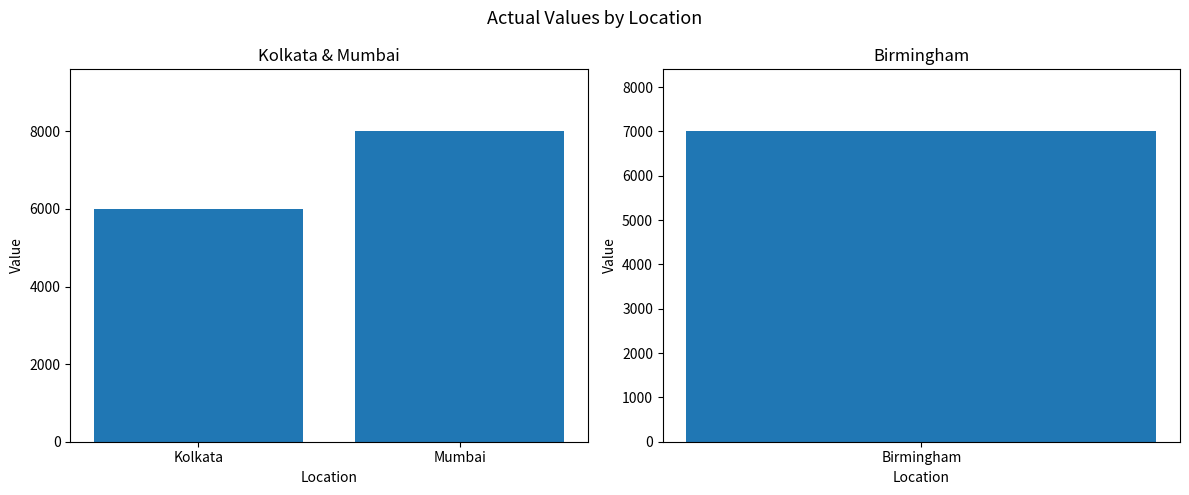

True or false: the data shows 10293 at Kolkata.

False